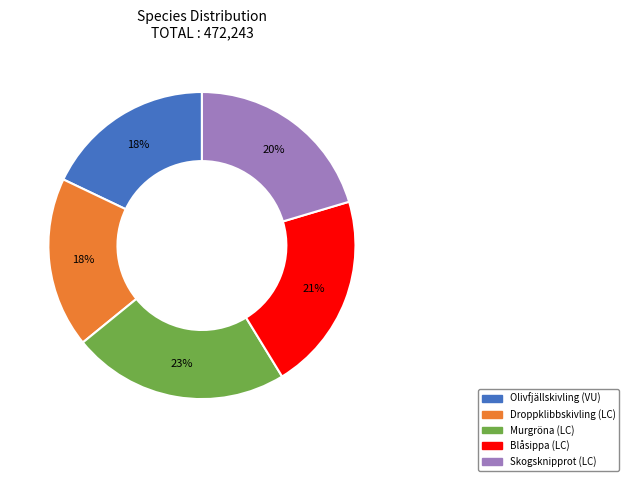

Between Murgröna and Blåsippa, which is larger?

Murgröna